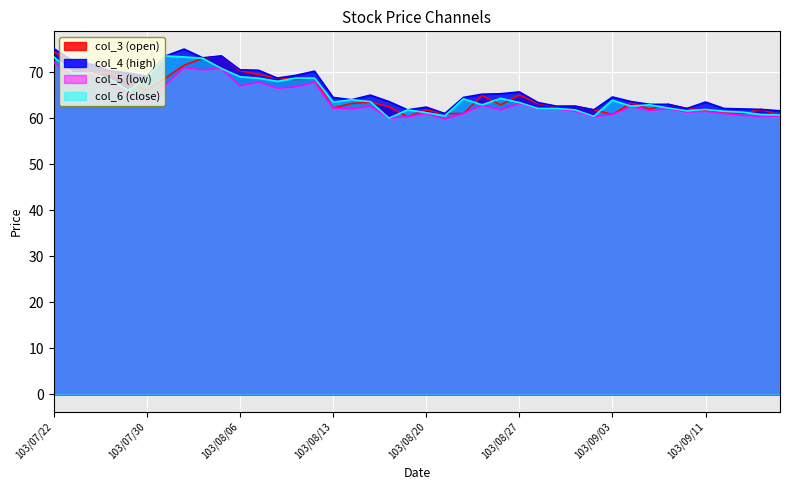

The col_6 (close) series shows 60.0 at 103/08/18. True or false?

True